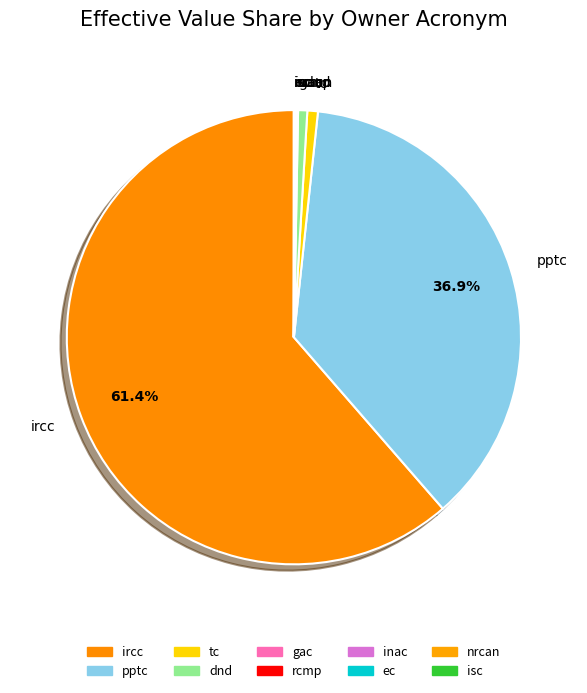

To the nearest percent, what is the average slice percentage?

10%